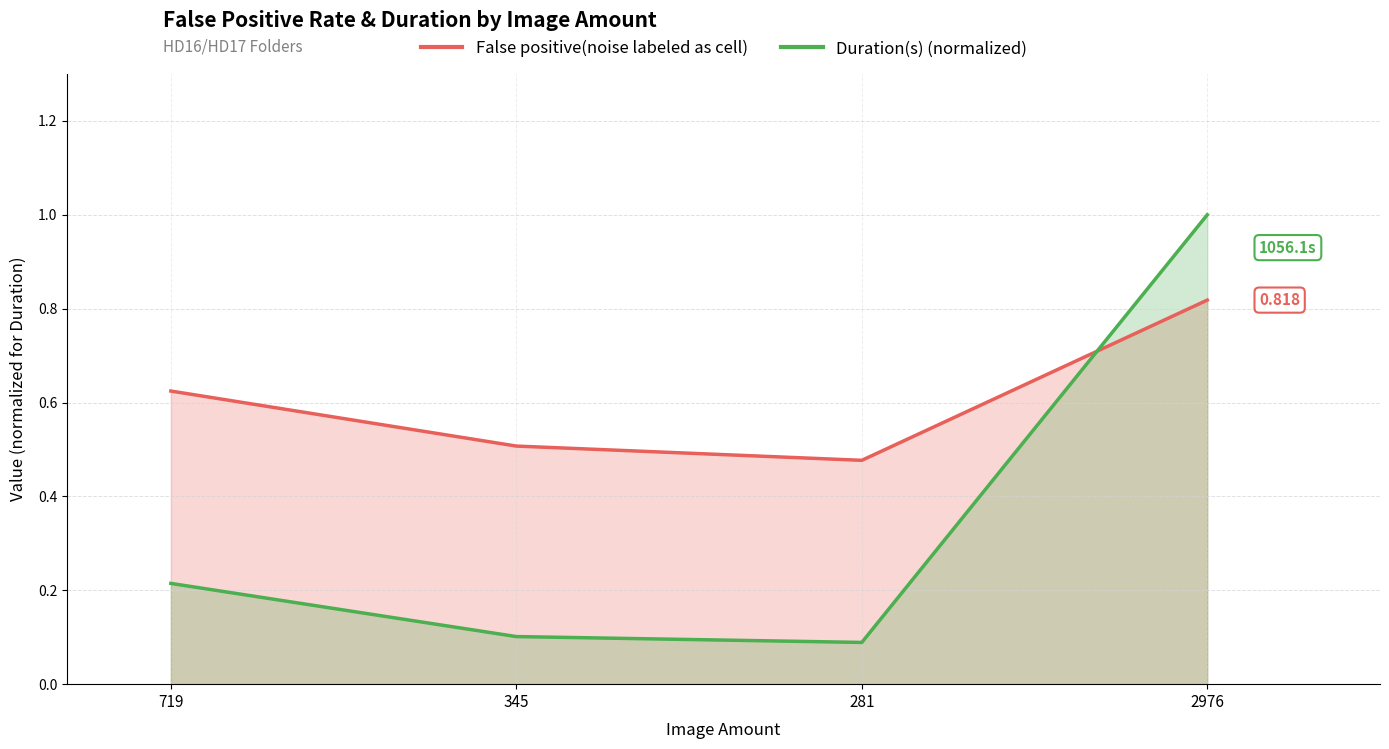

What is the difference between the highest and lowest values at 281?

0.4